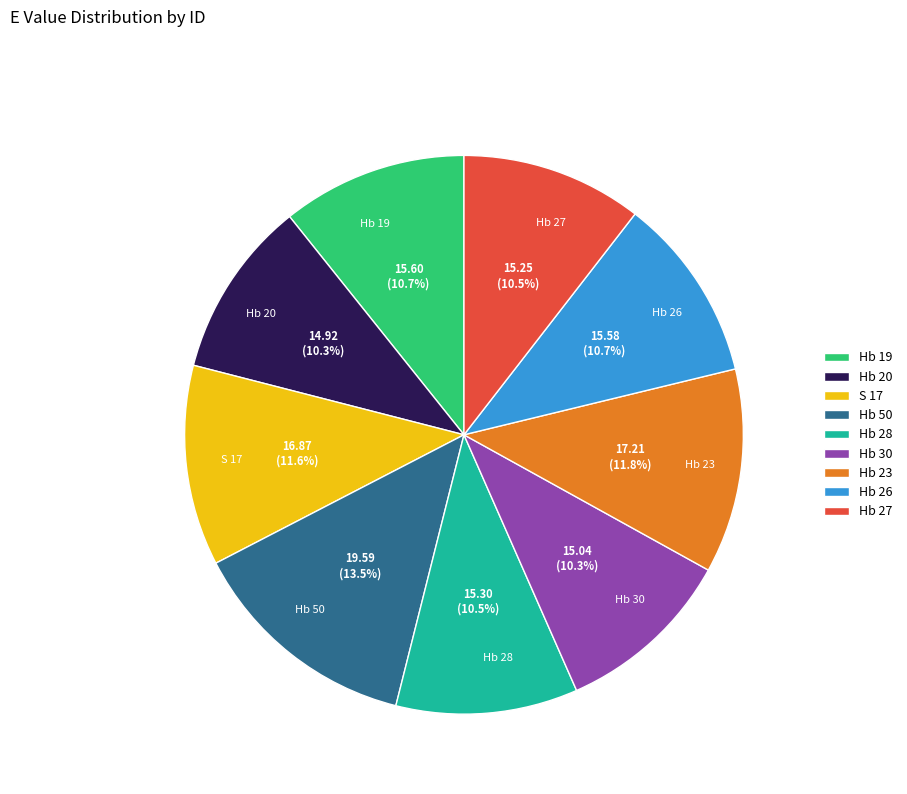

What is the total percentage of Hb 28 and S 17?

22.1%